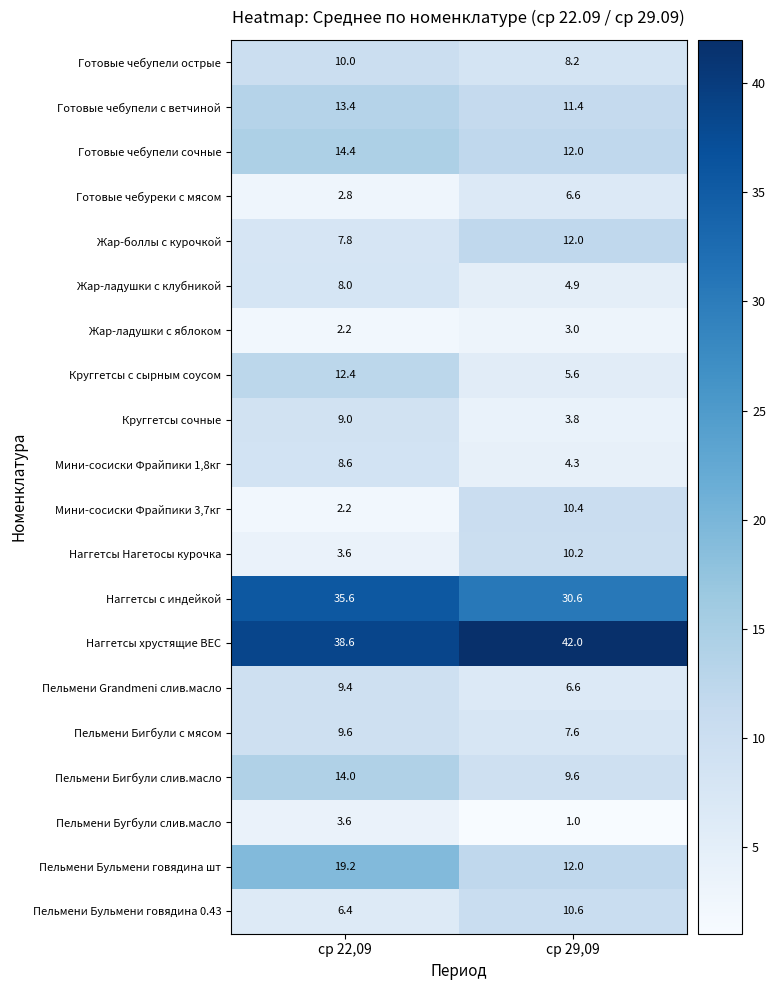

How many categories are shown in the chart?

2